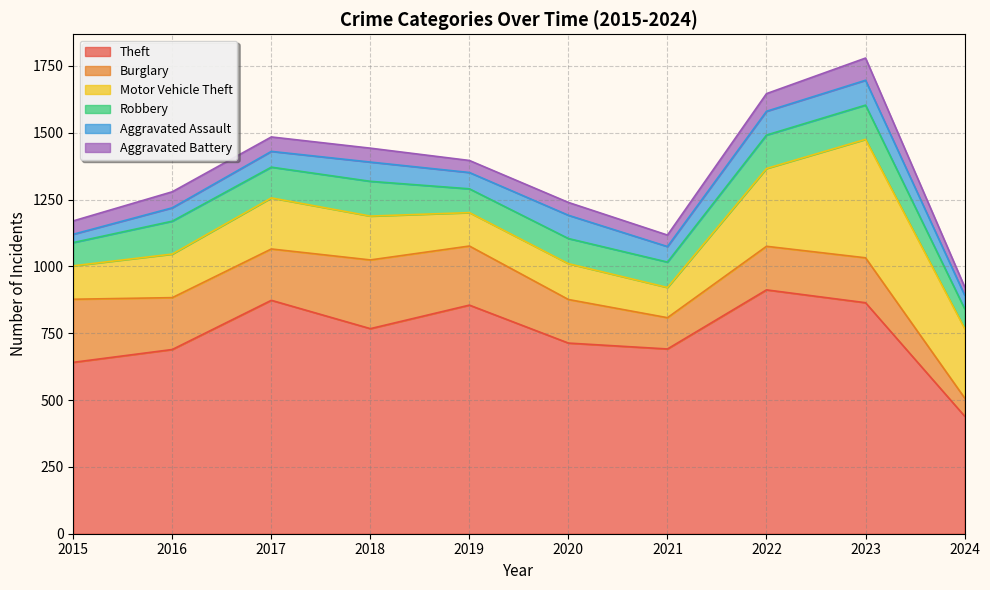

What value does the Aggravated Assault series have at 2018?

72